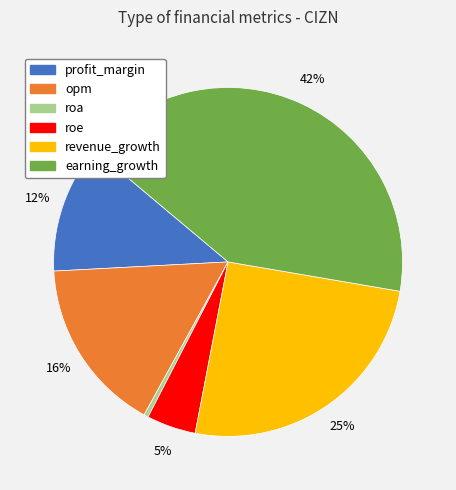

Between opm and roe, which is larger?

opm